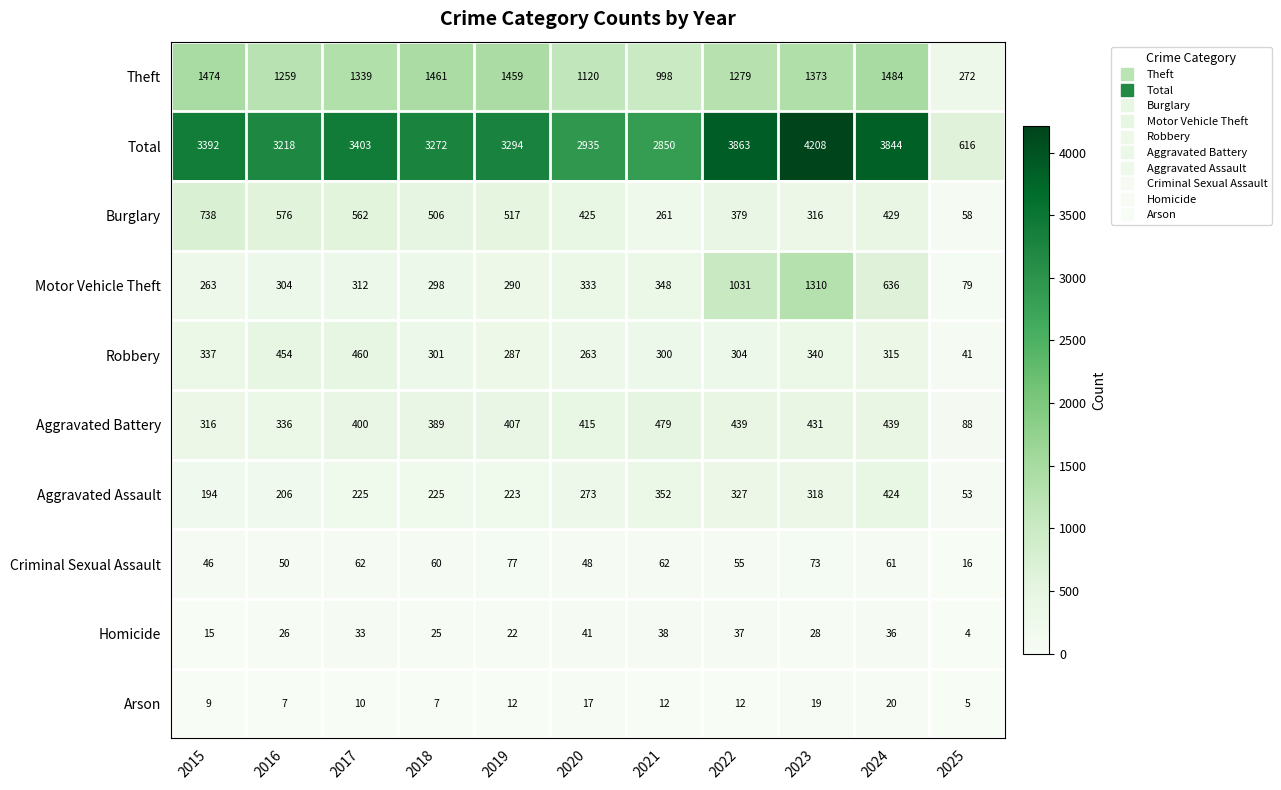

The value of Total at 2016 is 1868. True or false?

False